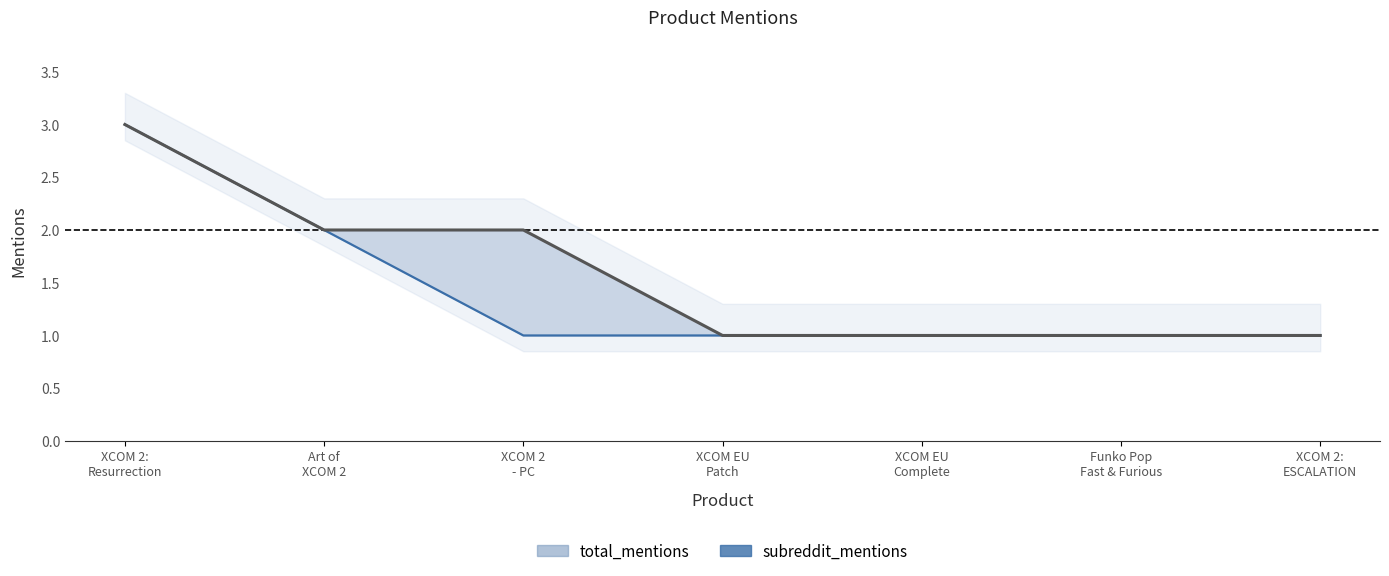

What is the sum of all total_mentions values?

11